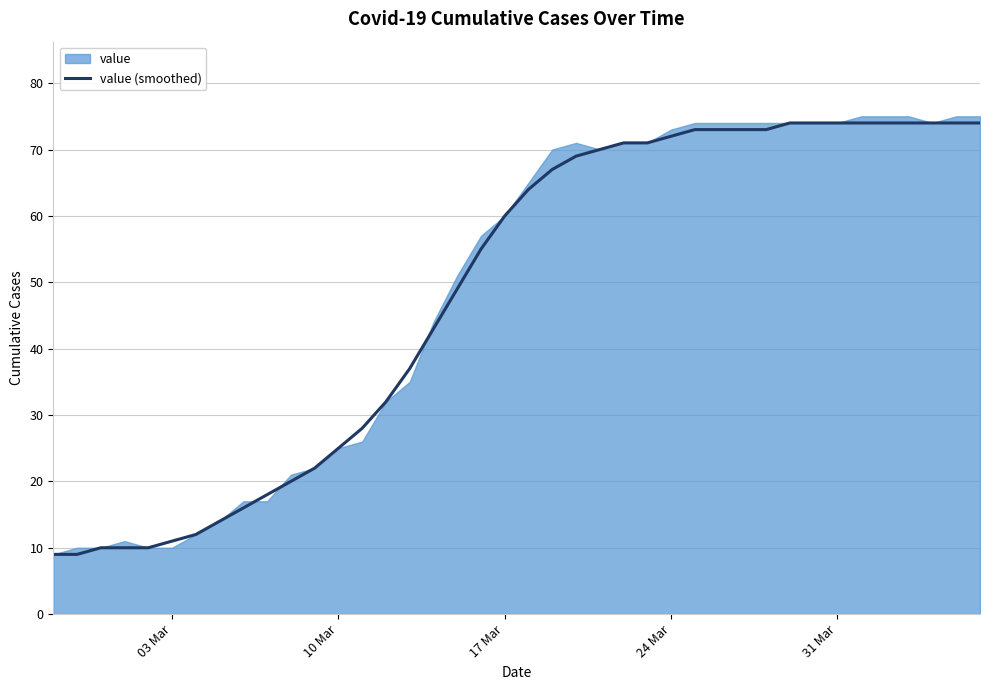

True or false: there are more than 1 points higher than both neighbors.

False